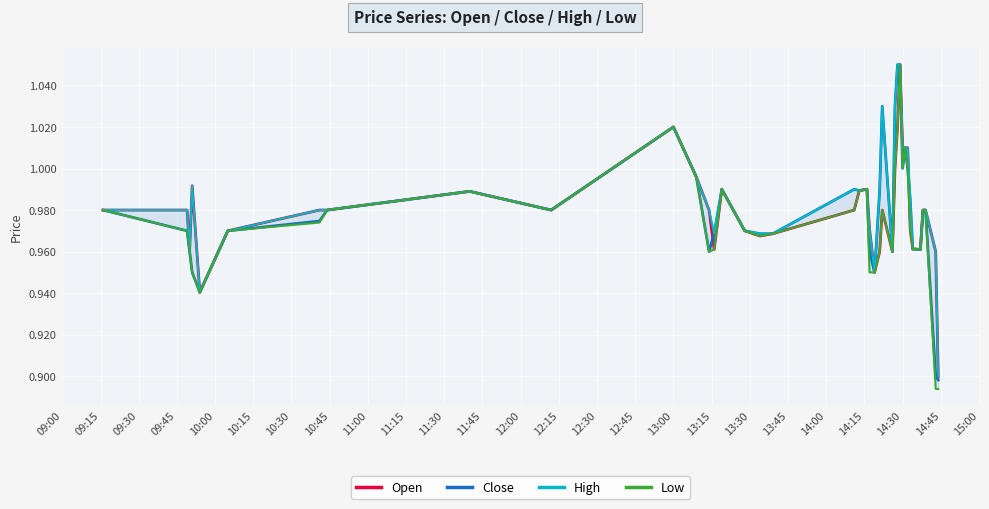

The value of Close at 09:30 is 1.6. True or false?

False